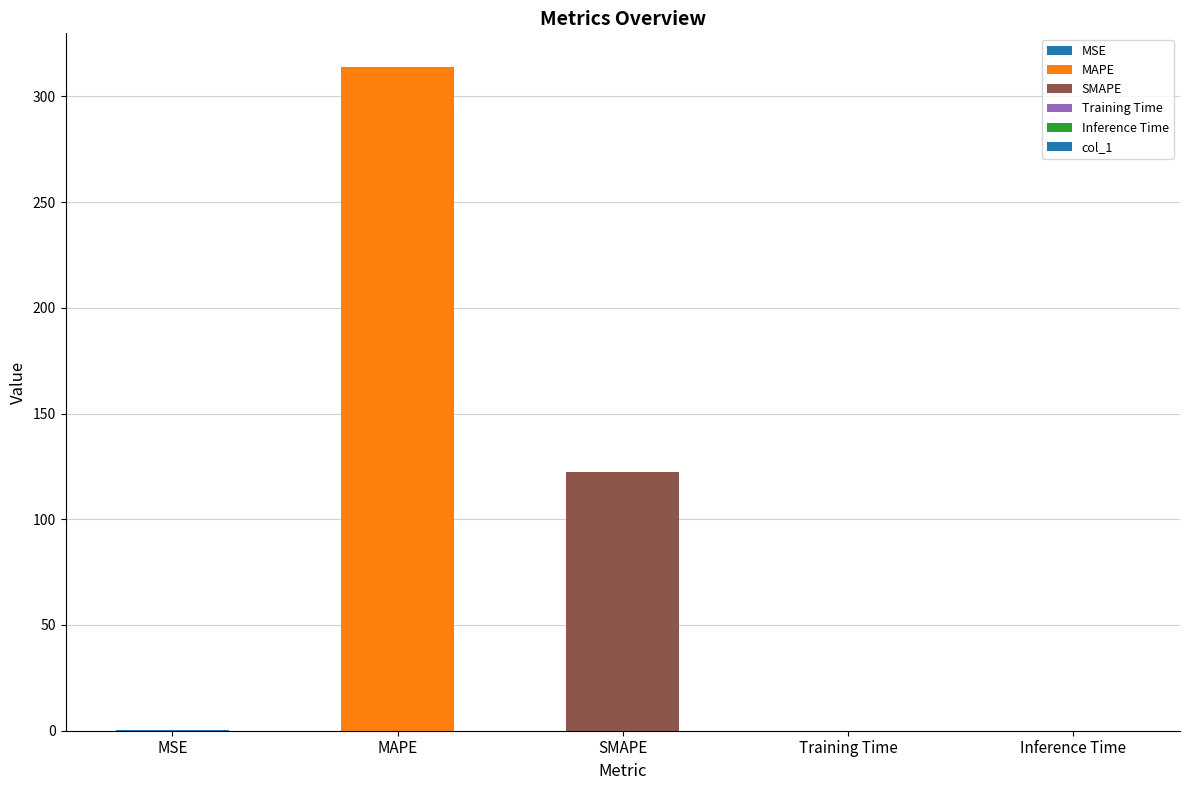

True or false: the data shows 314.1 at MAPE.

True